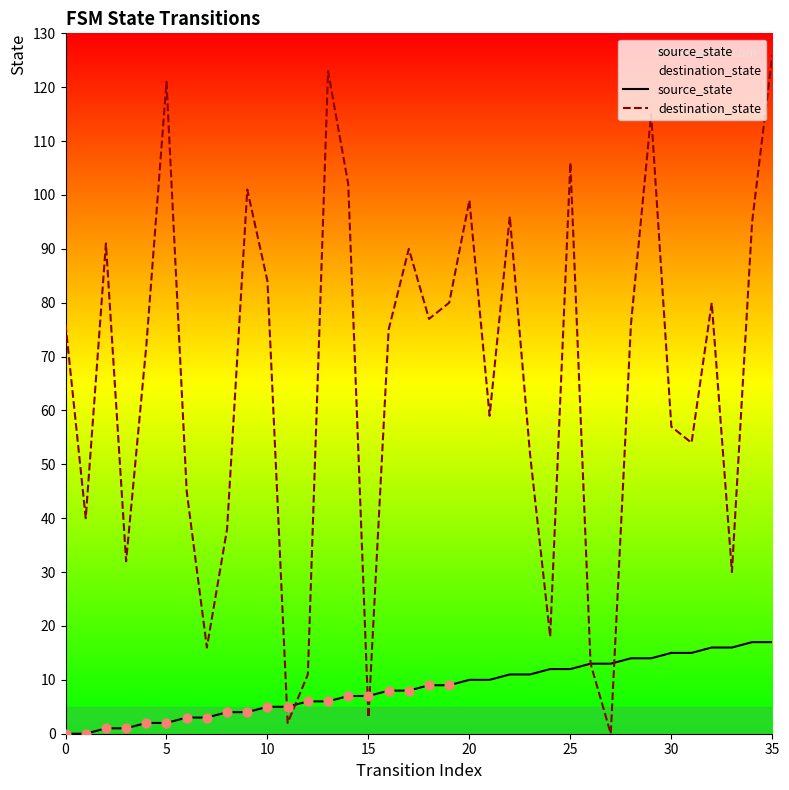

At which category is the sum across all series the highest?

35